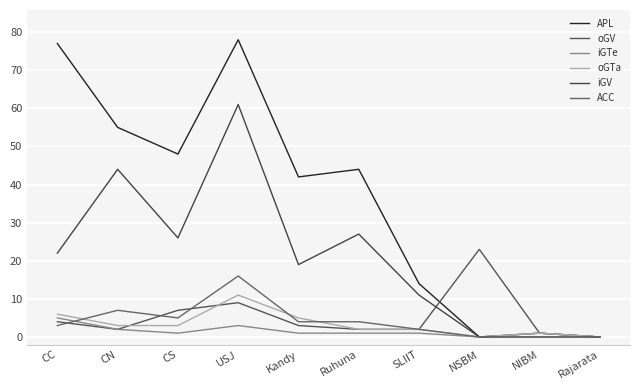

Does the chart have visible grid lines?

Yes